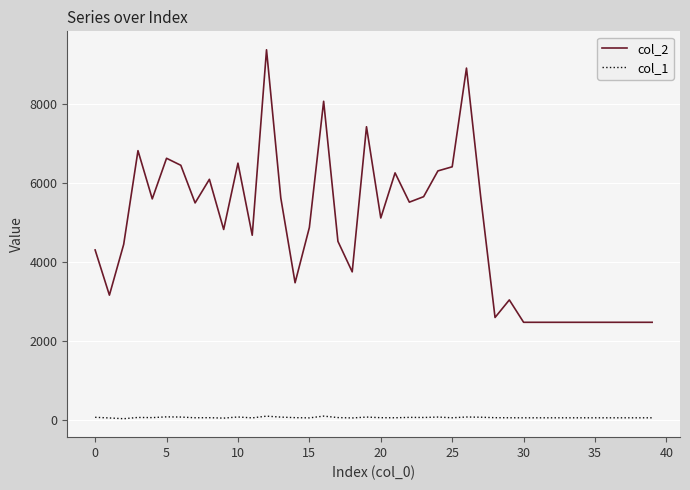

Which series has the widest spread of values?

col_2